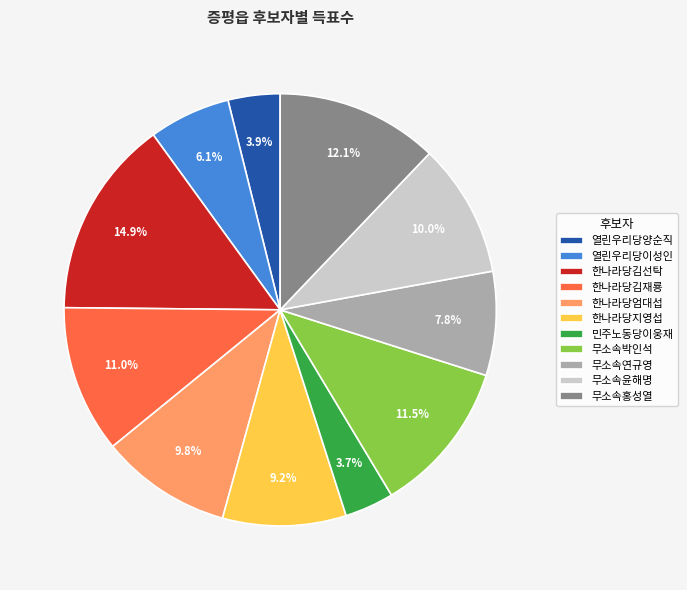

Approximately how many times larger is the value at 무소속홍성열 compared to 열린우리당이성인?

2.0